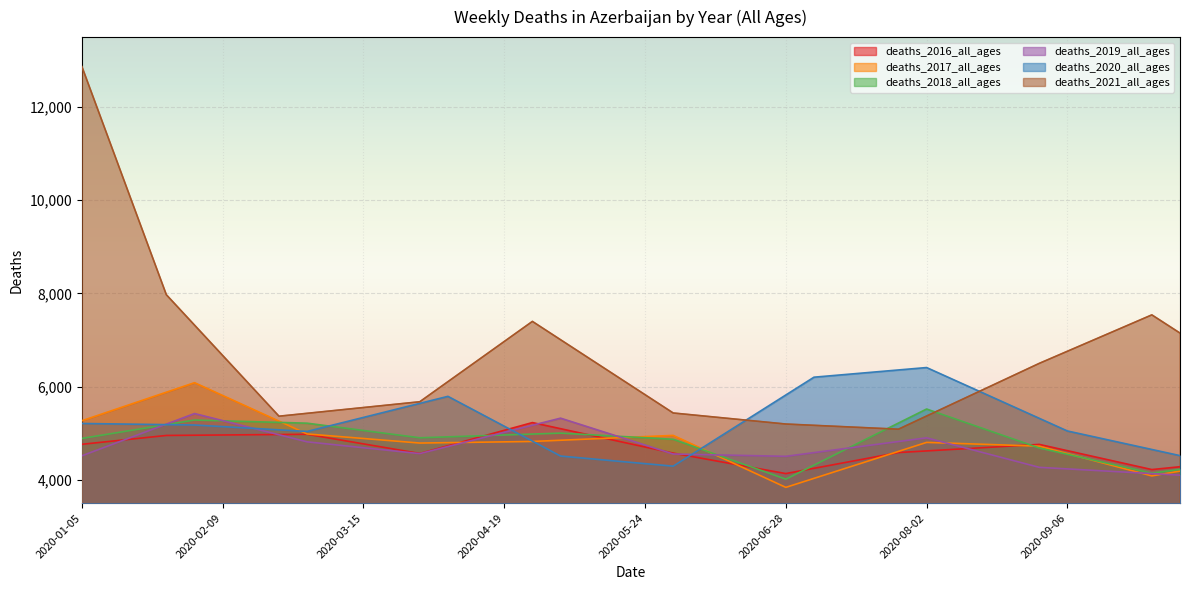

How many lines are shown in the chart?

6